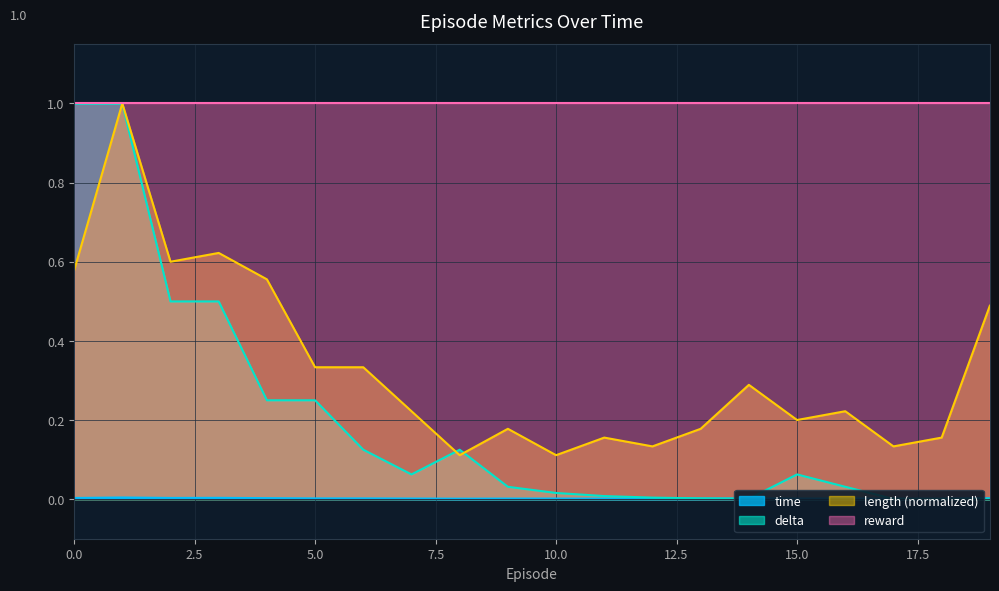

Is it true that delta equals 1.0 at 0.0?

True